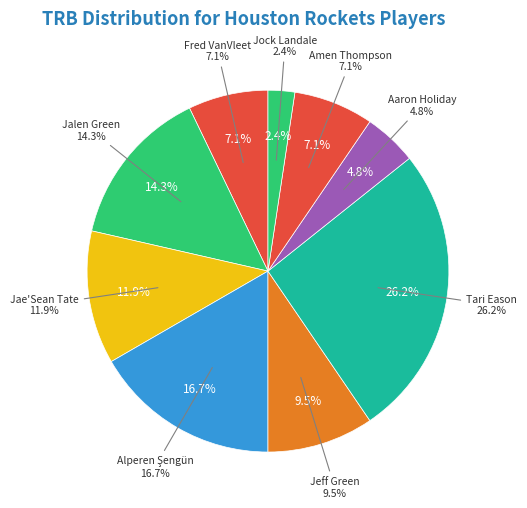

Count the number of slices in the pie.

9